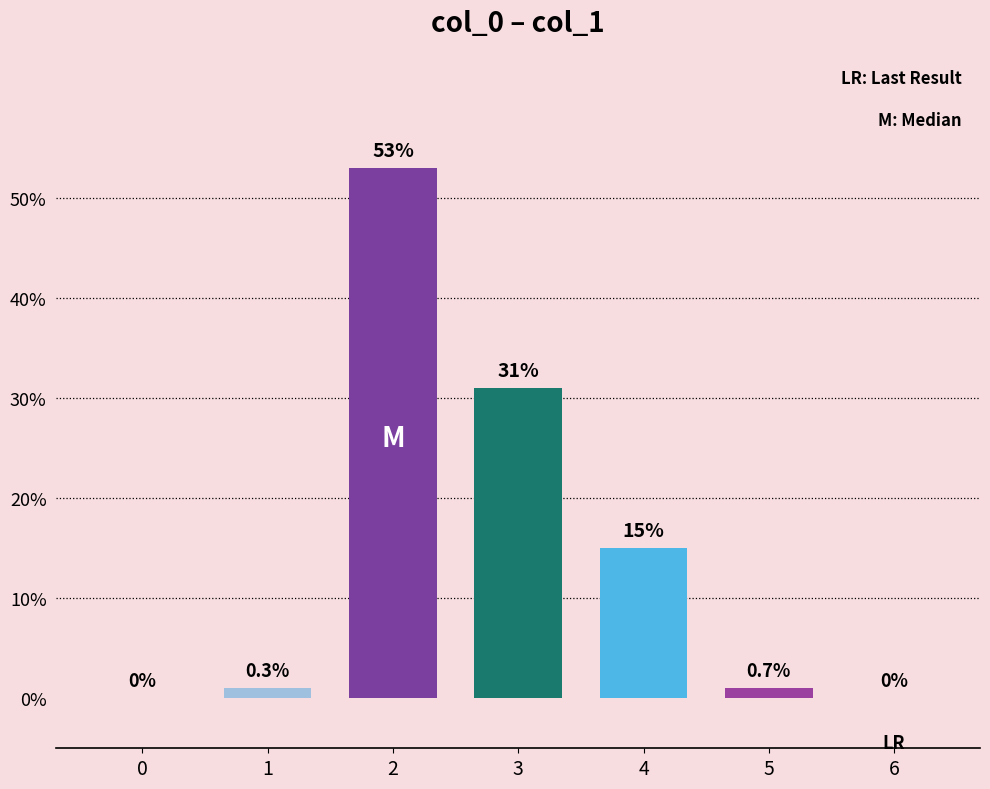

Reading left to right, extract all data points from this chart.

0	1	53	31	15	1	0